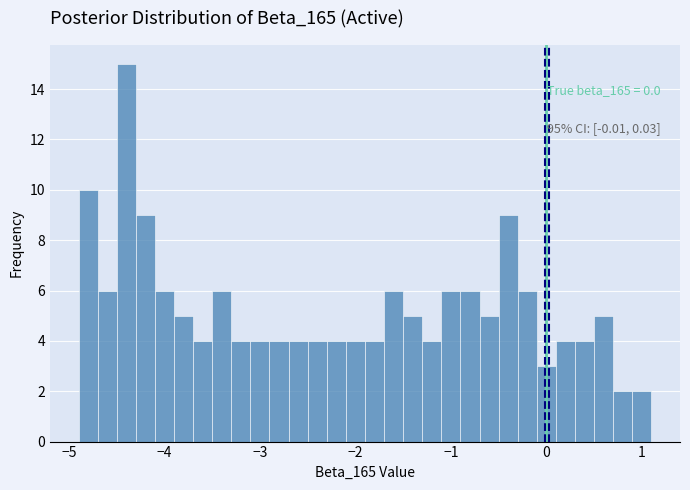

Around what value on the x-axis is the tallest bar? Give the approximate position of its centre, as read against the axis.

-4.4